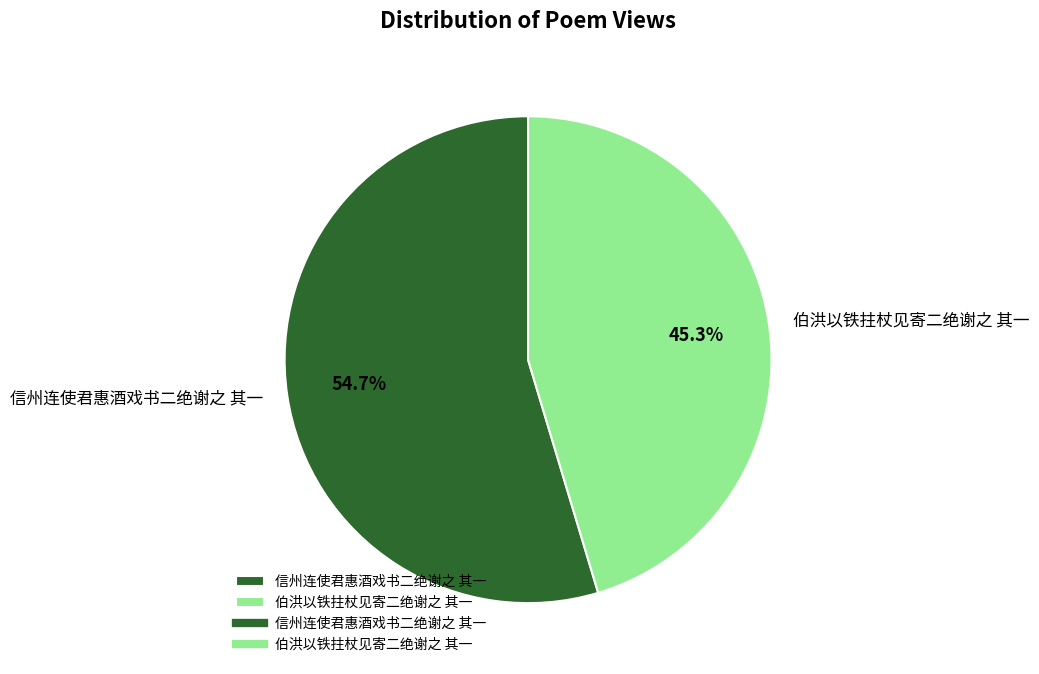

Does 伯洪以铁拄杖见寄二绝谢之 其一 account for over 50% of the chart?

No